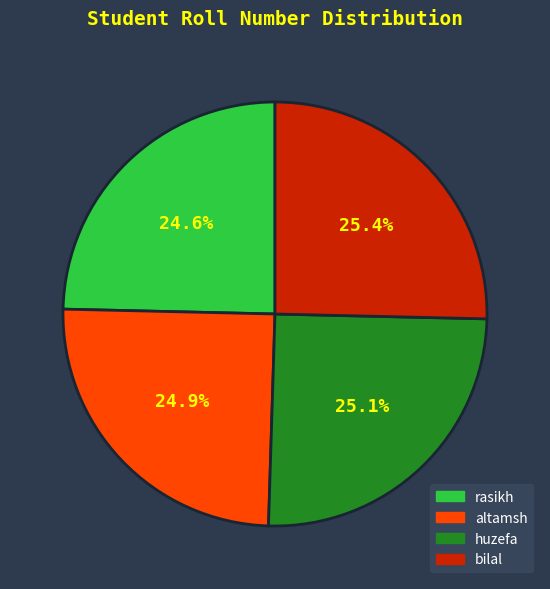

To the nearest percent, what is the average slice percentage?

25%